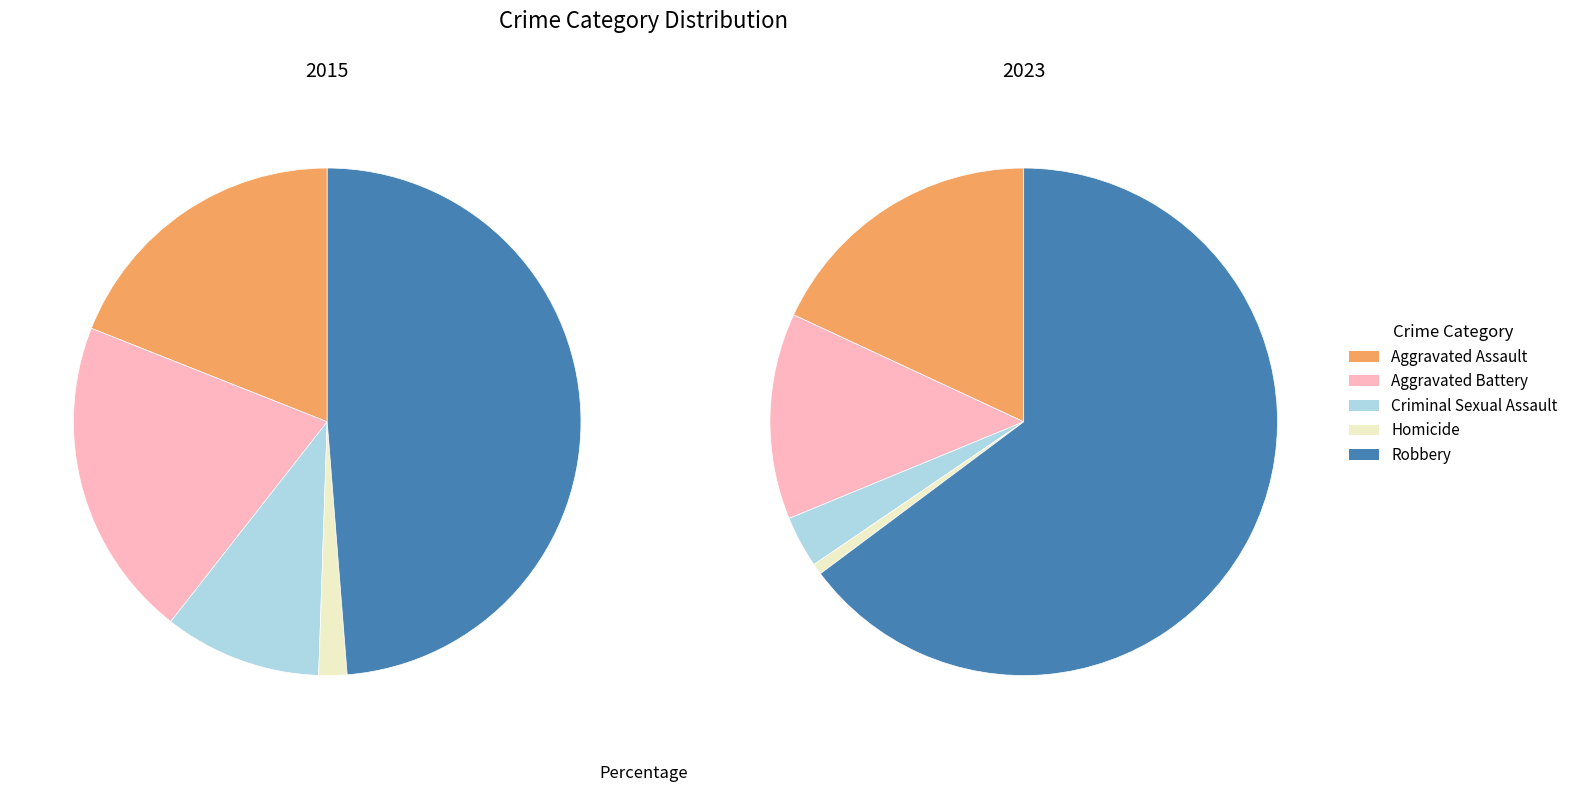

Count the number of slices in the pie.

5